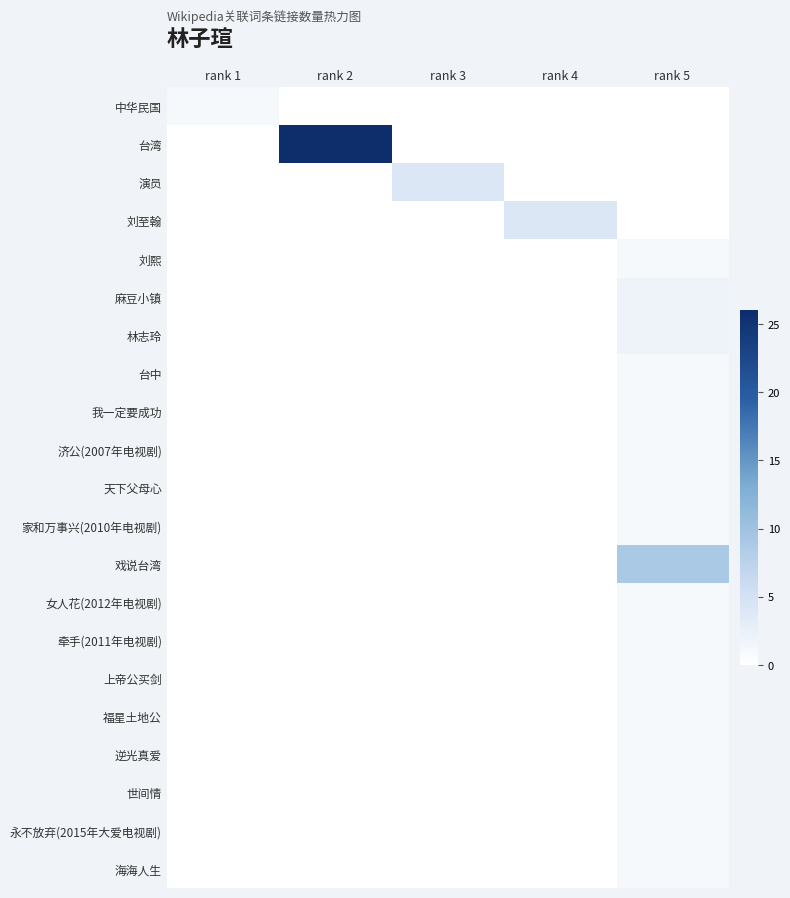

Which series has the largest total across all categories?

台湾